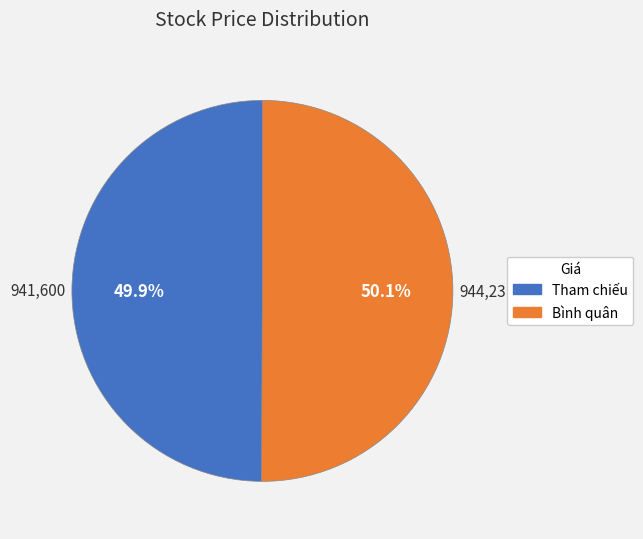

Is there any slice that represents more than half of the pie?

Yes